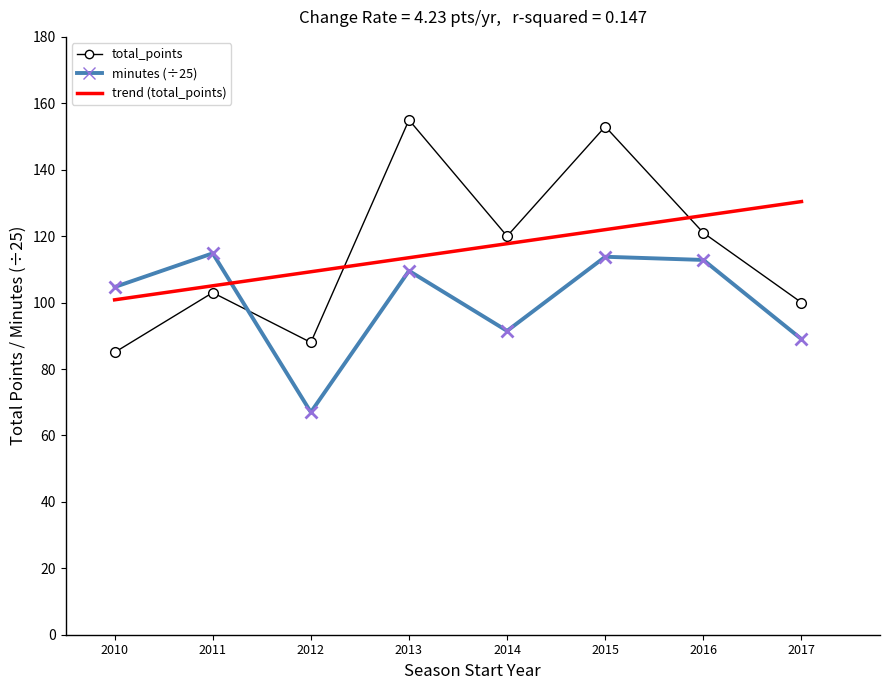

How many categories are shown in the chart?

8